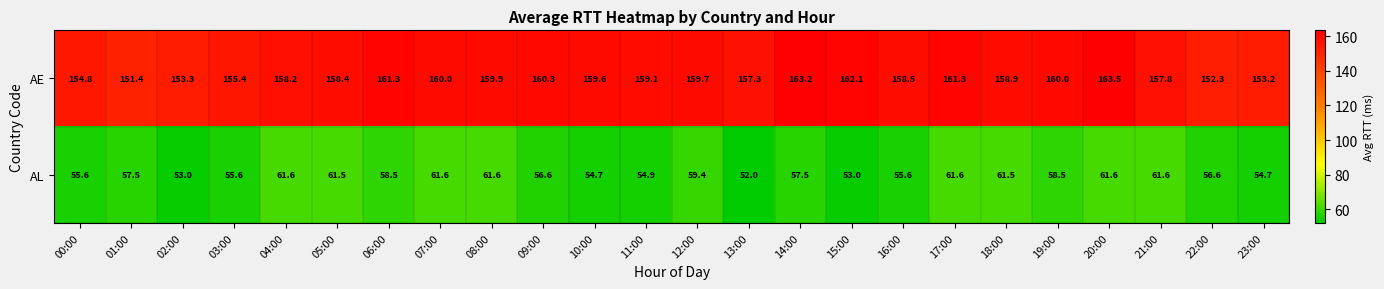

Rank the series by their average value, from highest to lowest.

AE, AL